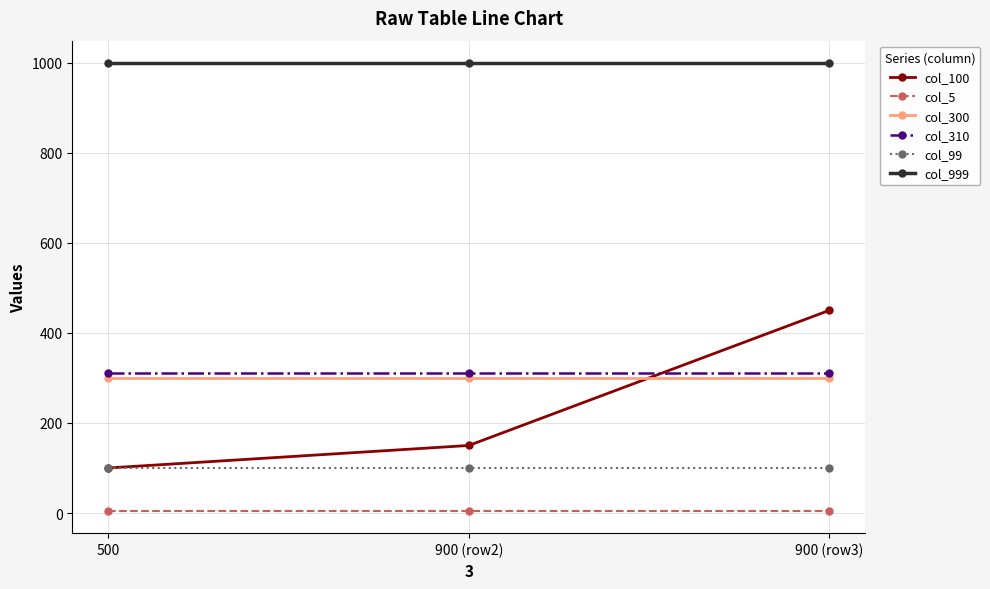

What is the greatest value displayed?

999